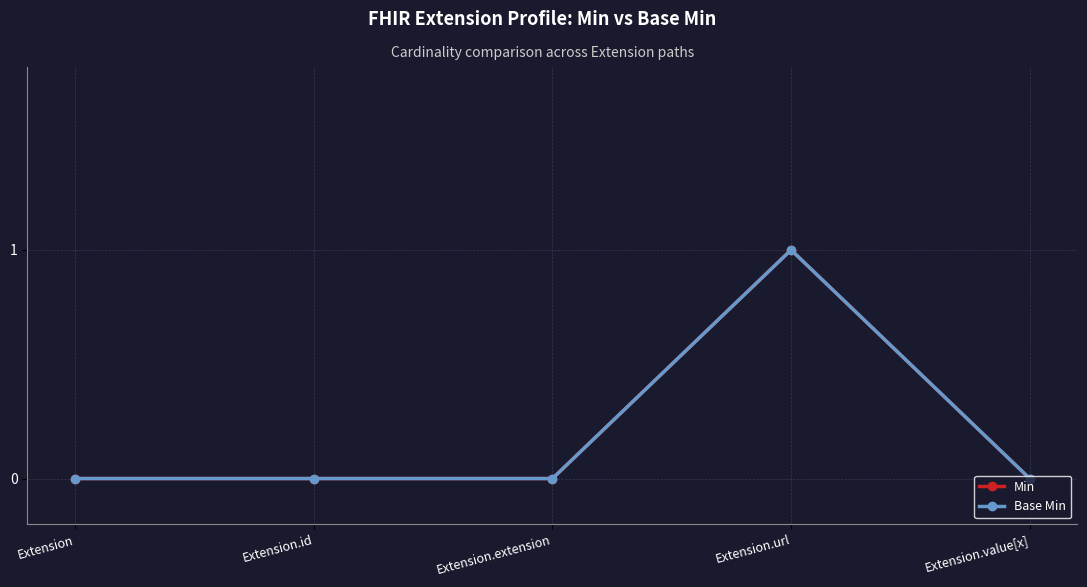

True or false: Base Min and Min cross at least once.

False